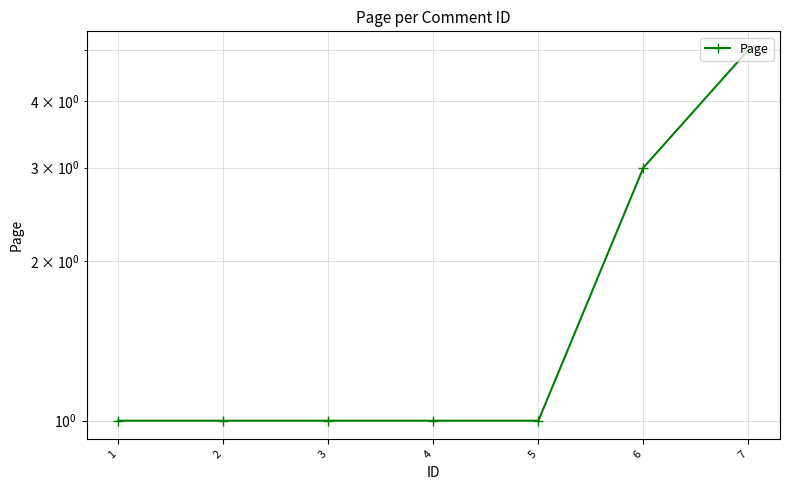

Count the number of categories in the chart.

7